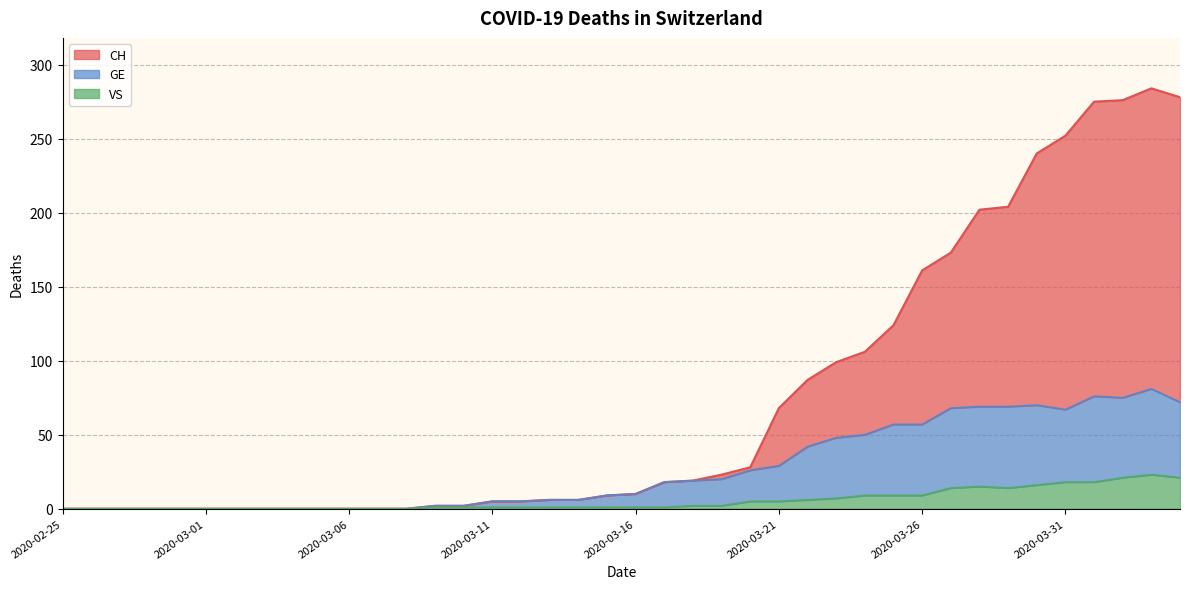

What is the difference between the CH values at 2020-03-19 and 2020-03-01?

23